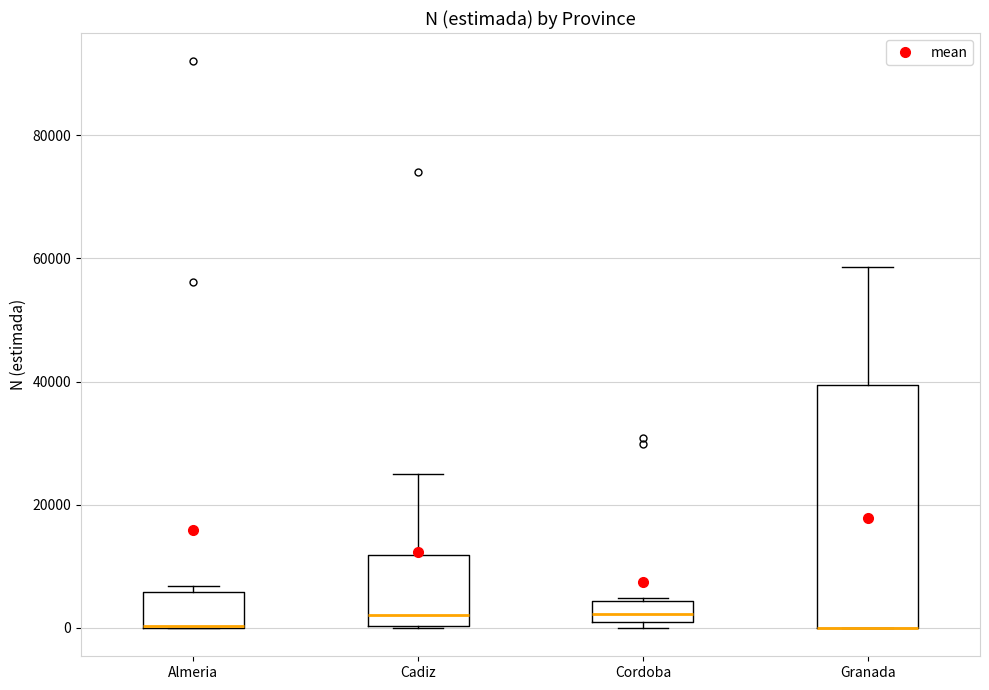

Which box is the tallest, from its lower edge to its upper edge?

Granada